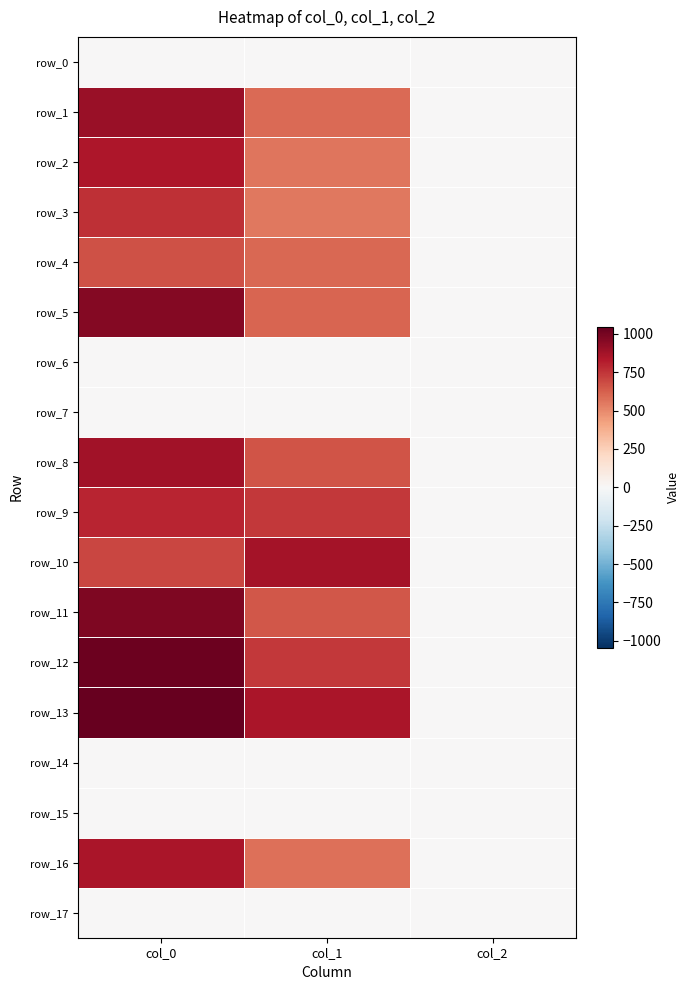

Rank the series by their maximum value, from lowest to highest.

row_0, row_6, row_7, row_14, row_15, row_17, row_4, row_3, row_9, row_2, row_16, row_10, row_8, row_1, row_5, row_11, row_12, row_13